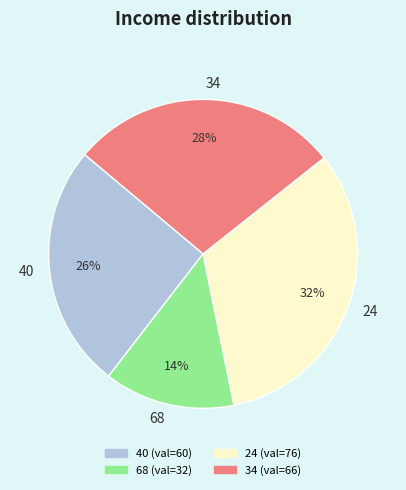

Which has a higher value, 68 or 24?

24